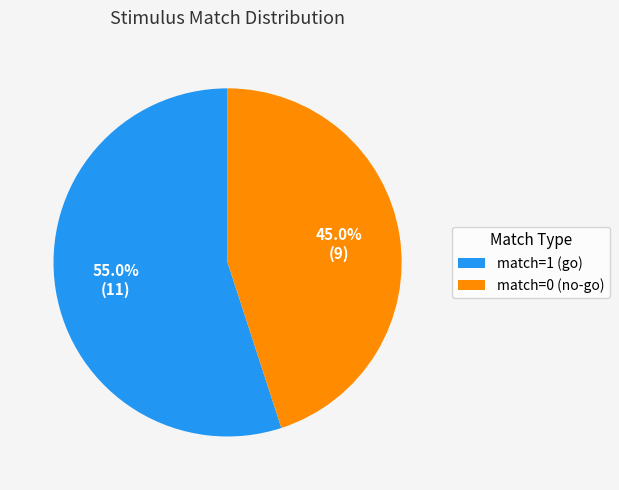

What percentage is NOT represented by match=0 (no-go)?

55.0%